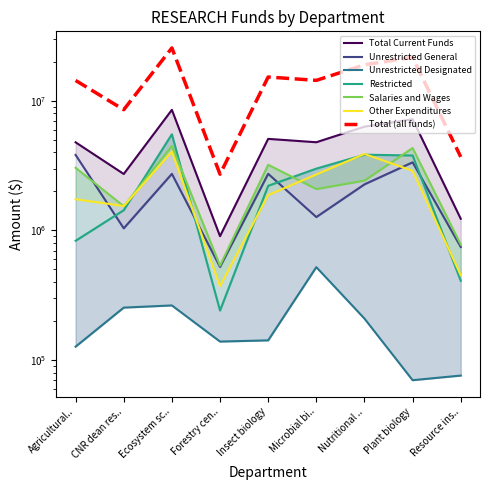

What is the sum of all Unrestricted General values?

18477000